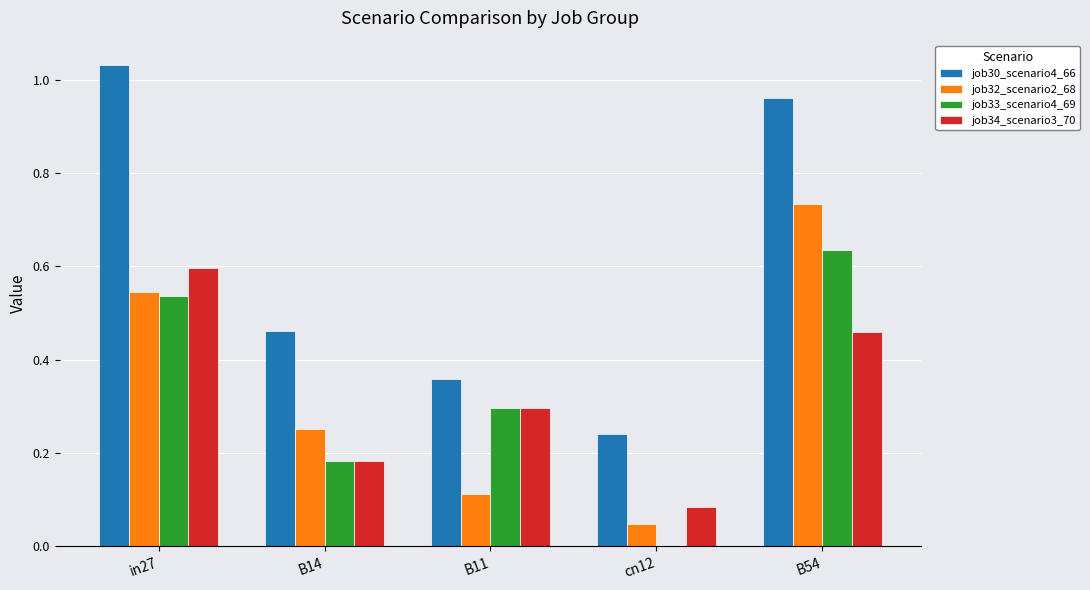

What is the sum of the job30_scenario4_66 values at B54 and B14?

1.4